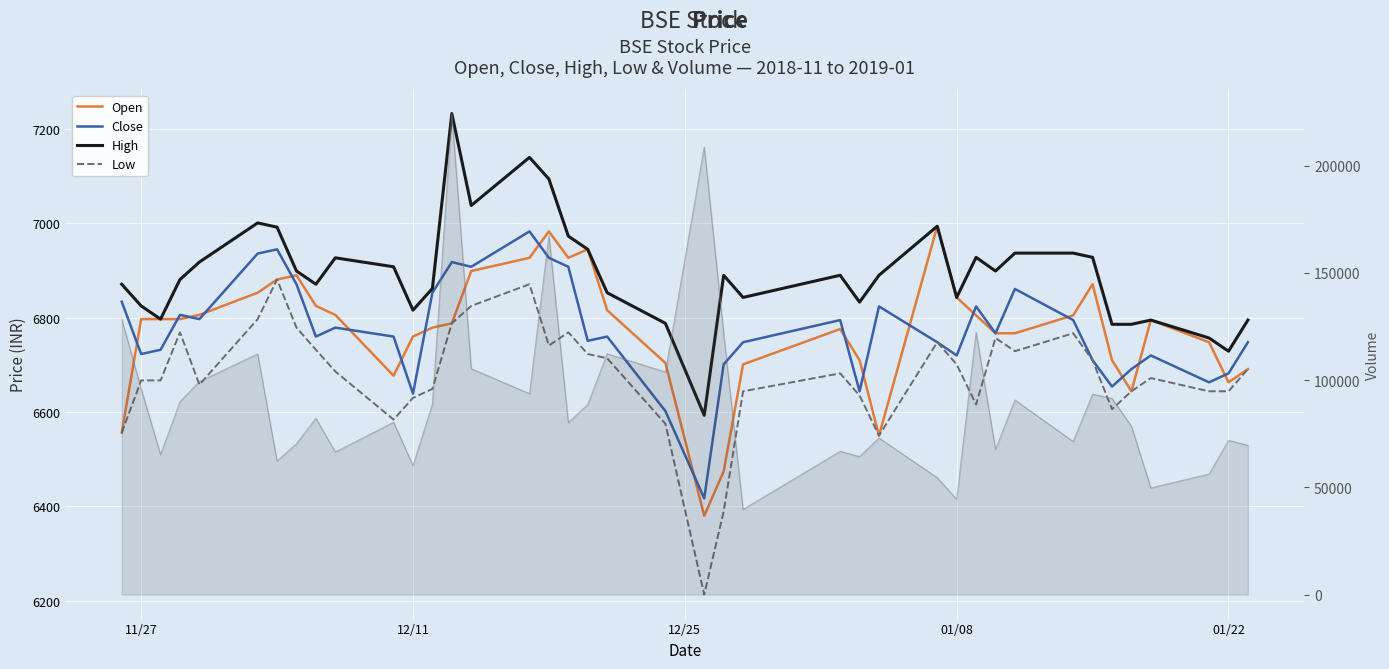

What is the value of the High point at the 36th from the left?

6786